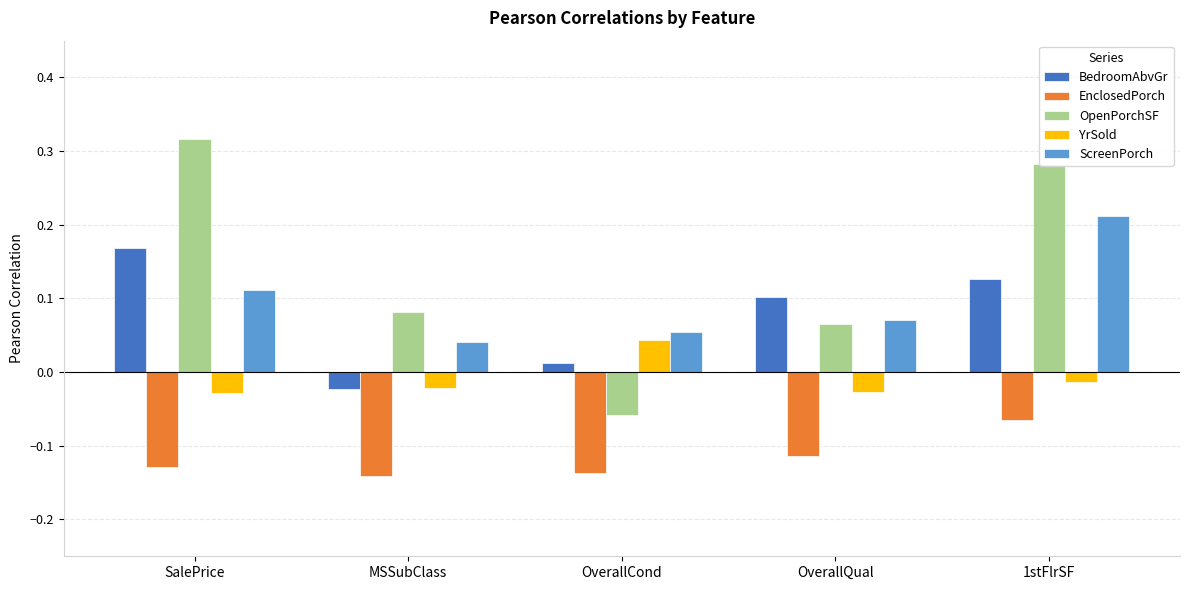

Rank the categories by ScreenPorch value from highest to lowest.

1stFlrSF, SalePrice, OverallQual, OverallCond, MSSubClass